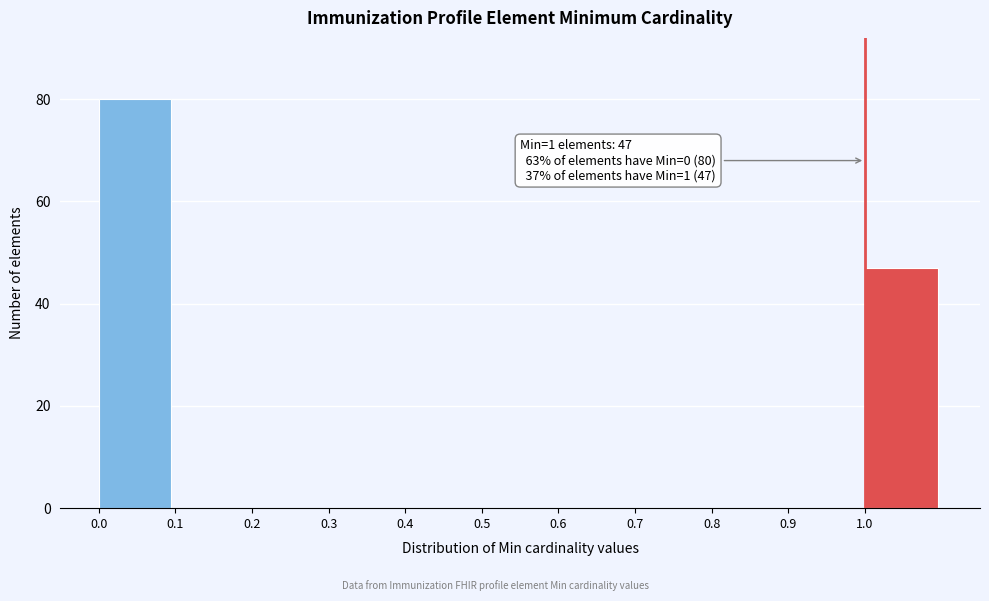

Over which range of the x-axis is the bar tallest?

0.0 to 0.1